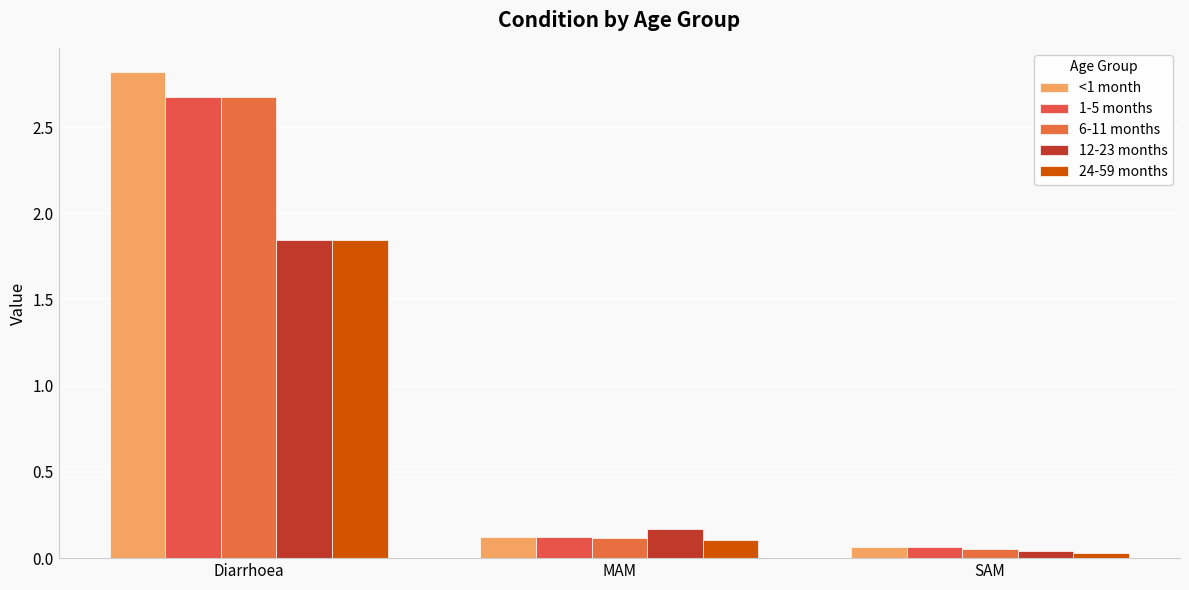

True or false: 6-11 months has a value of 0.0 at SAM.

False